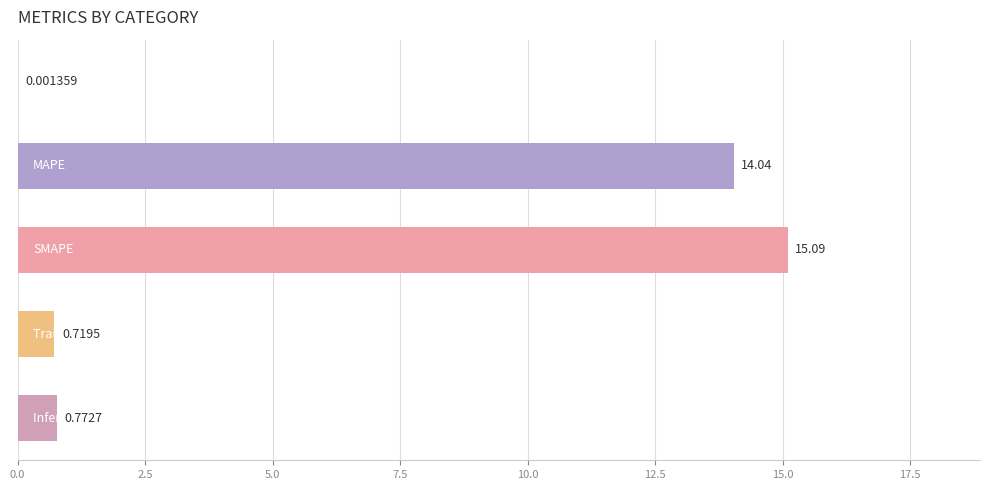

What is the sum of all values?

30.6